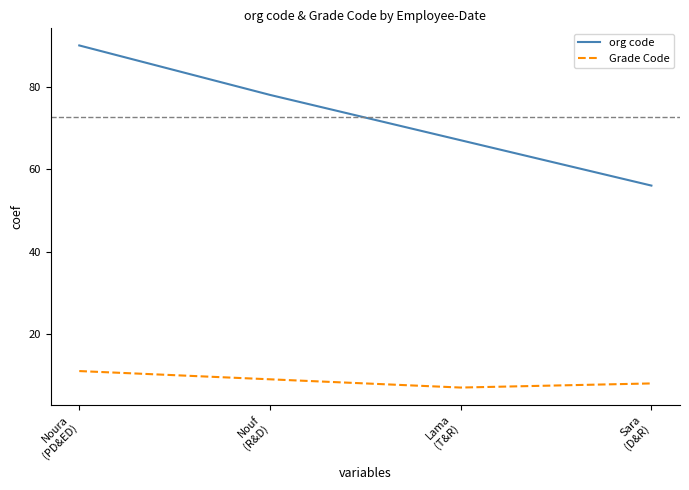

Reading right to left, what are all the values shown in this chart?

org code: 56	67	78	90
Grade Code: 8	7	9	11